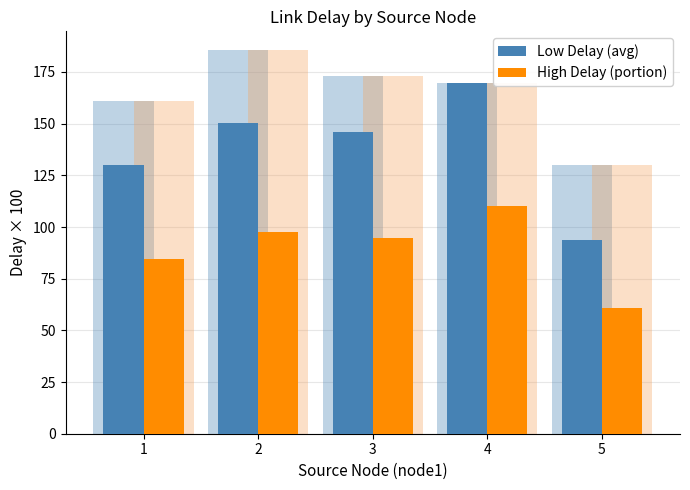

List the series in order of their peak value, highest first.

Low Delay (avg), High Delay (portion)